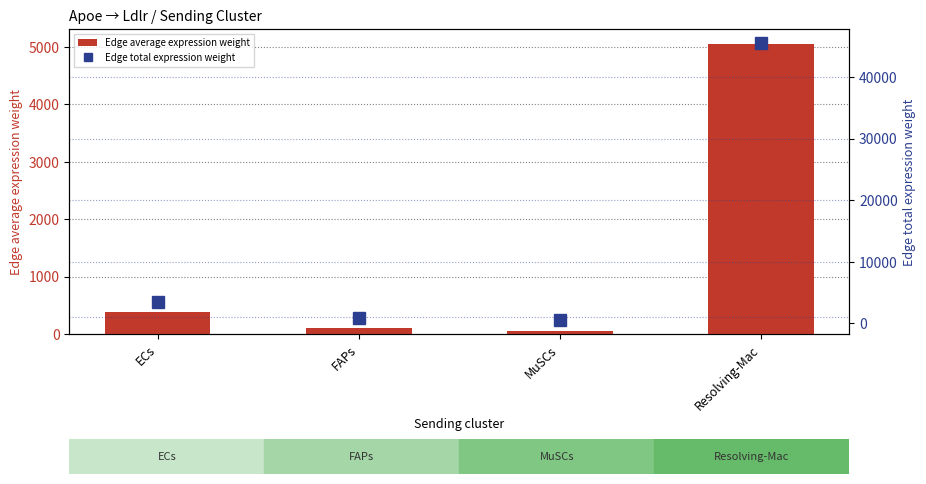

Between ECs and MuSCs, which series saw the biggest shift?

Edge total expression weight